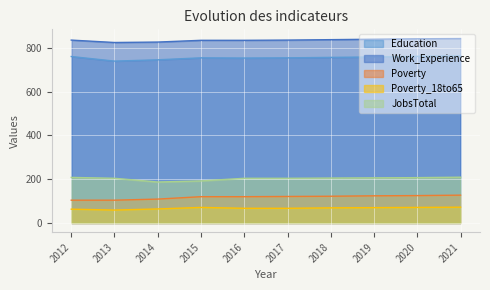

What is the approximate value of JobsTotal at 2013?

204